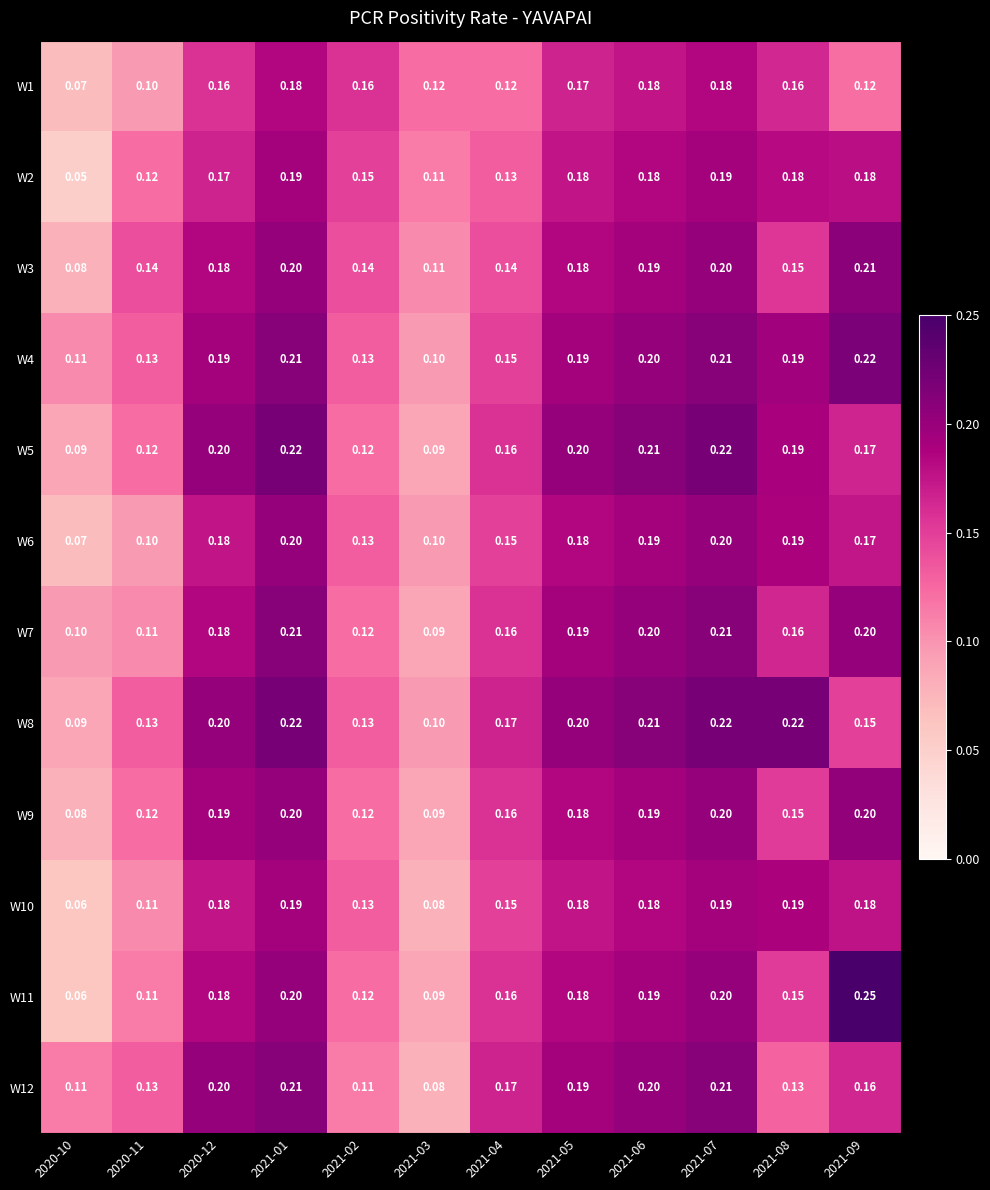

What is the smallest value displayed?

0.1